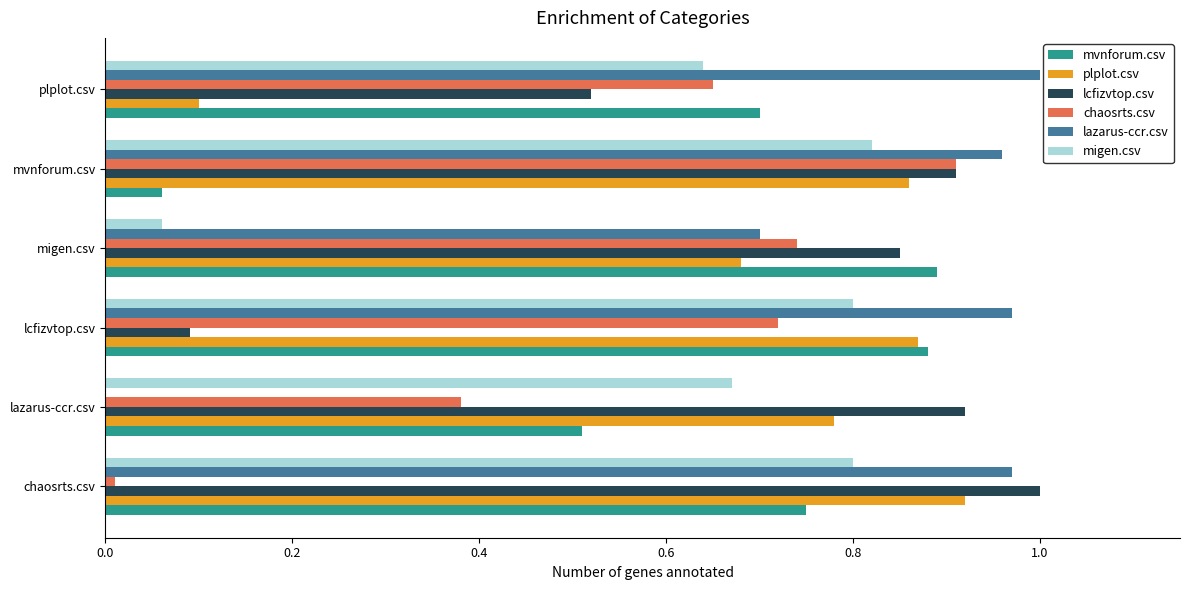

Which series has the largest total across all categories?

lazarus-ccr.csv